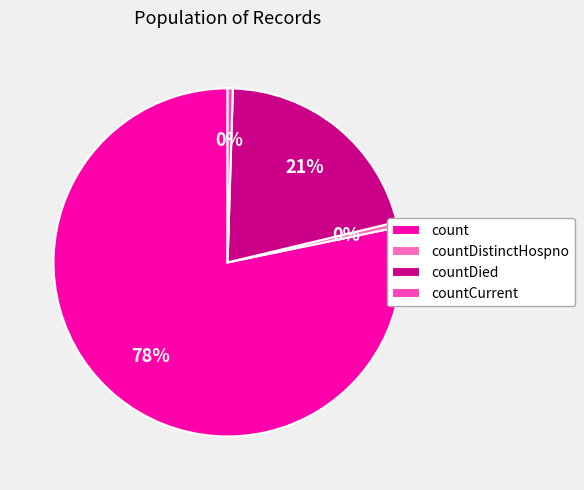

Which slice is the largest?

count